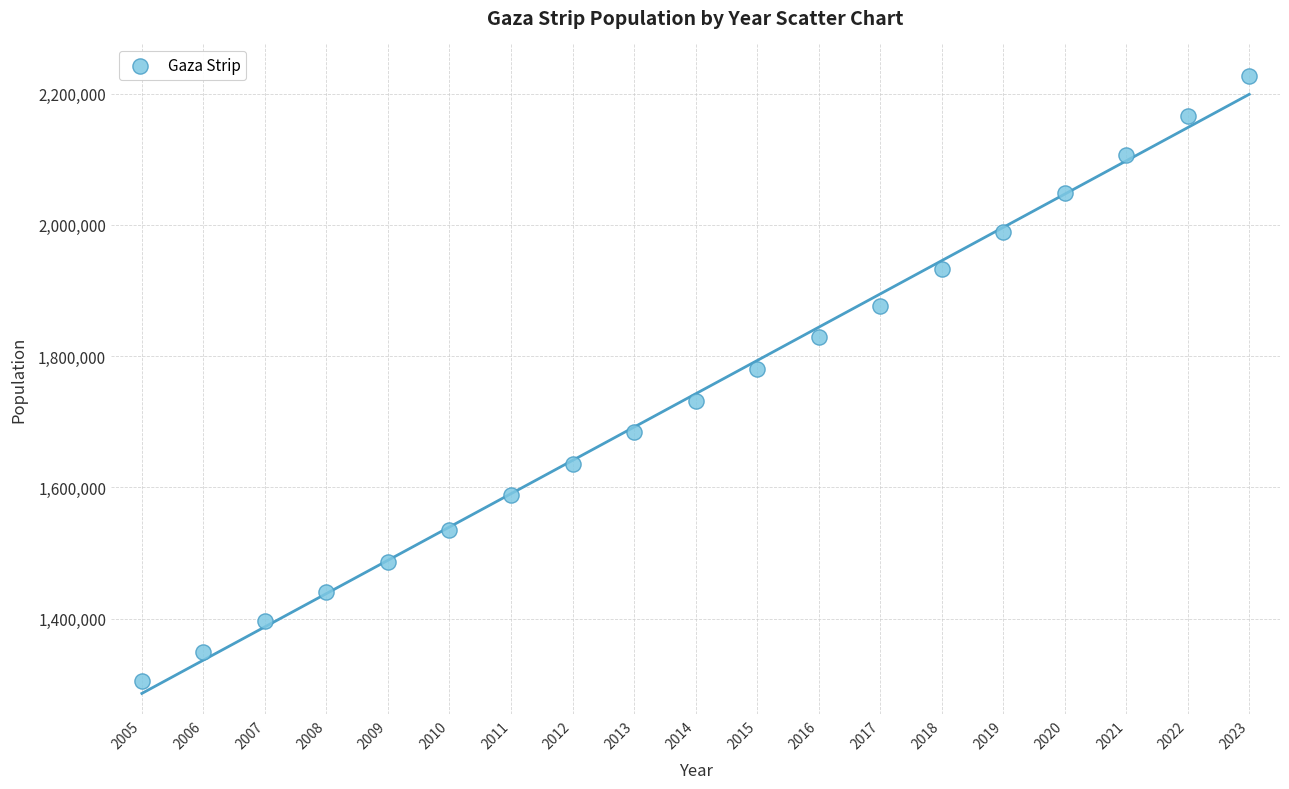

What Y value in the scatter plot is closest to 1765466?

1780426